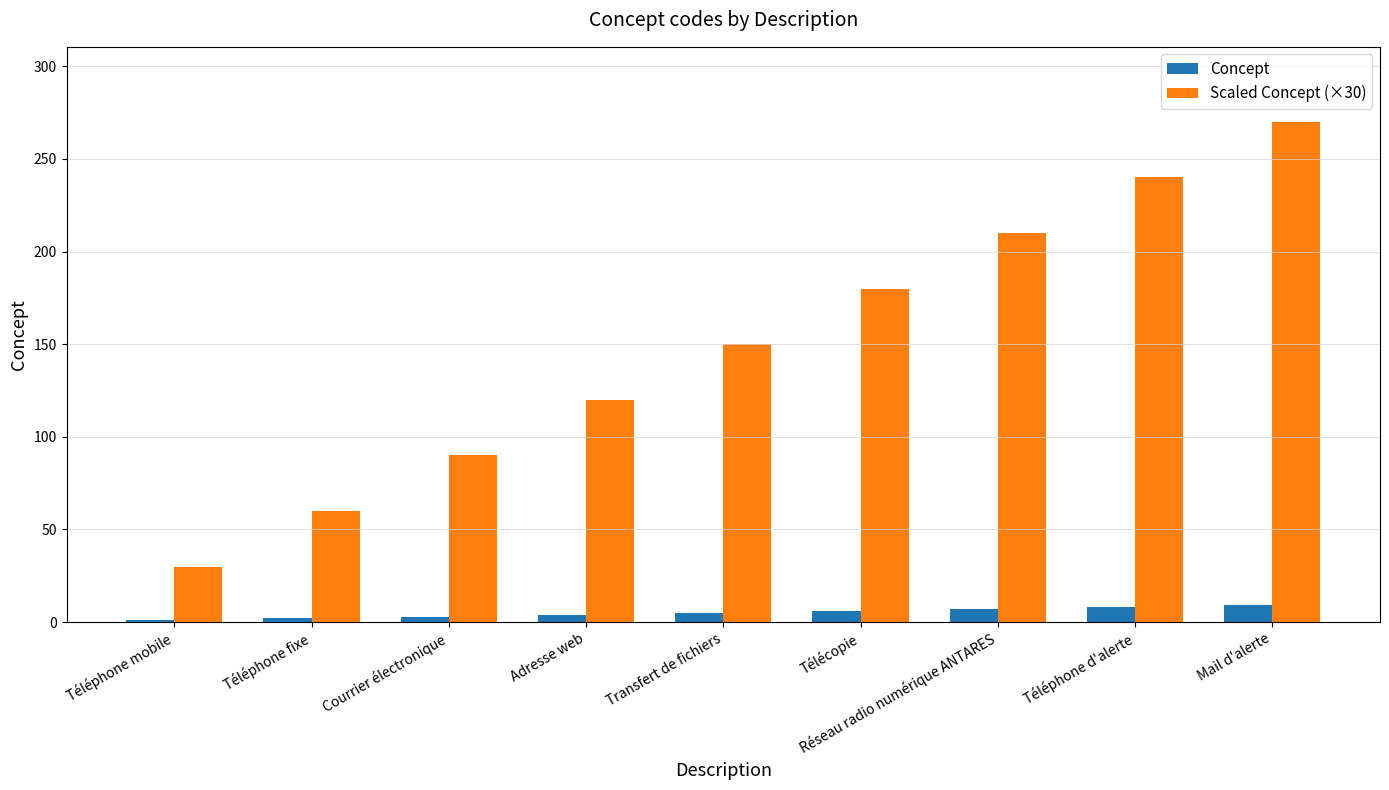

What is the maximum value for Concept?

9